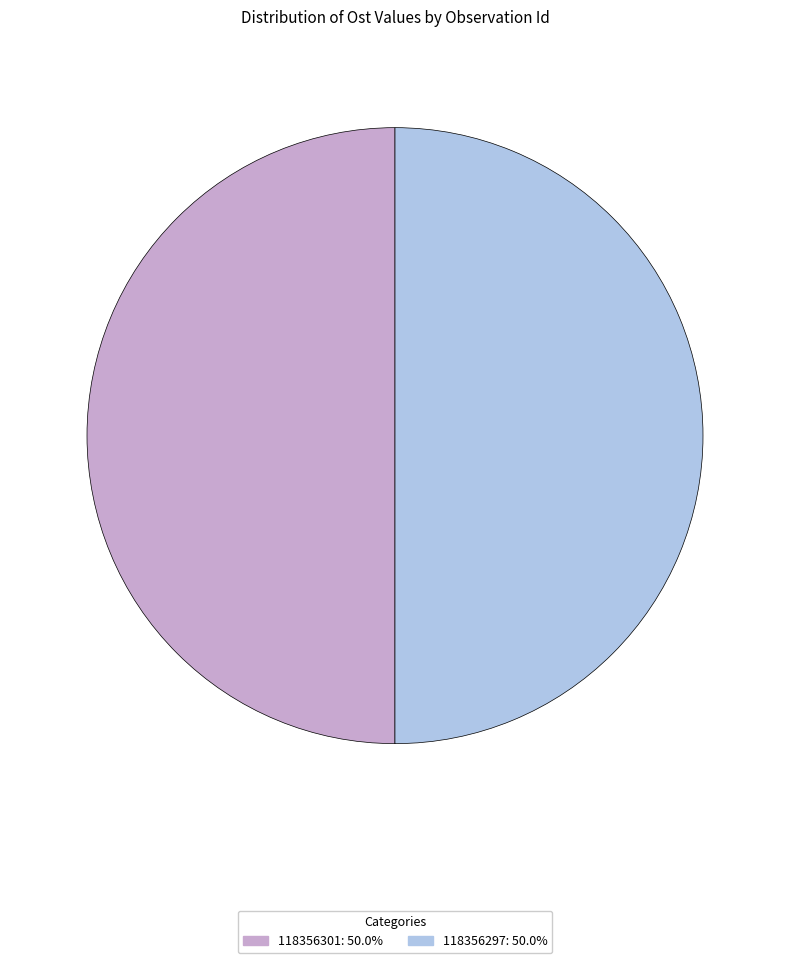

Do 118356297 and 118356301 together represent more than half of the pie?

Yes